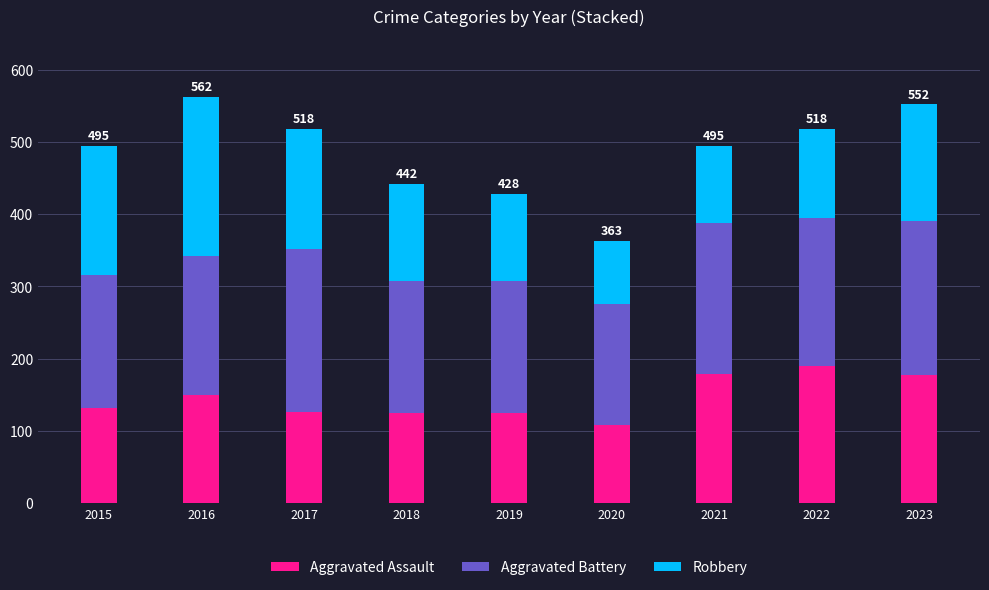

At which label does Aggravated Assault reach its minimum?

2020